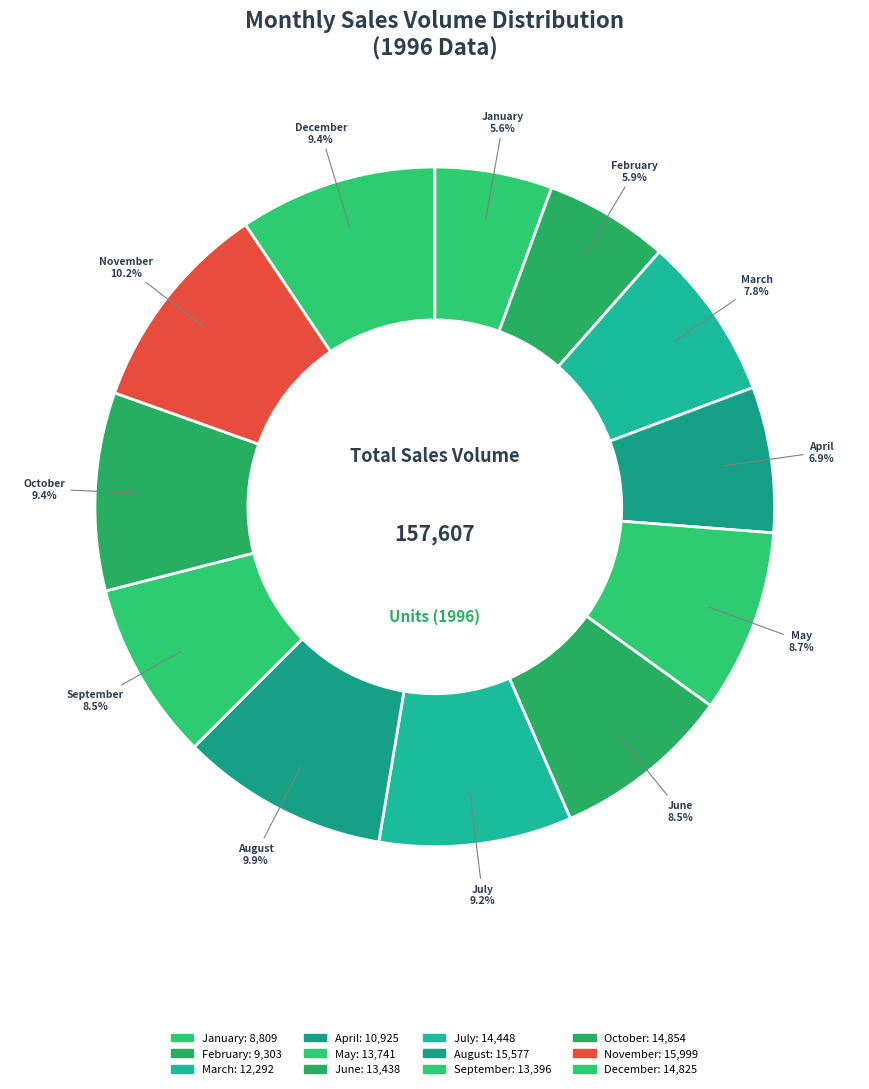

Count the number of slices in the pie.

12